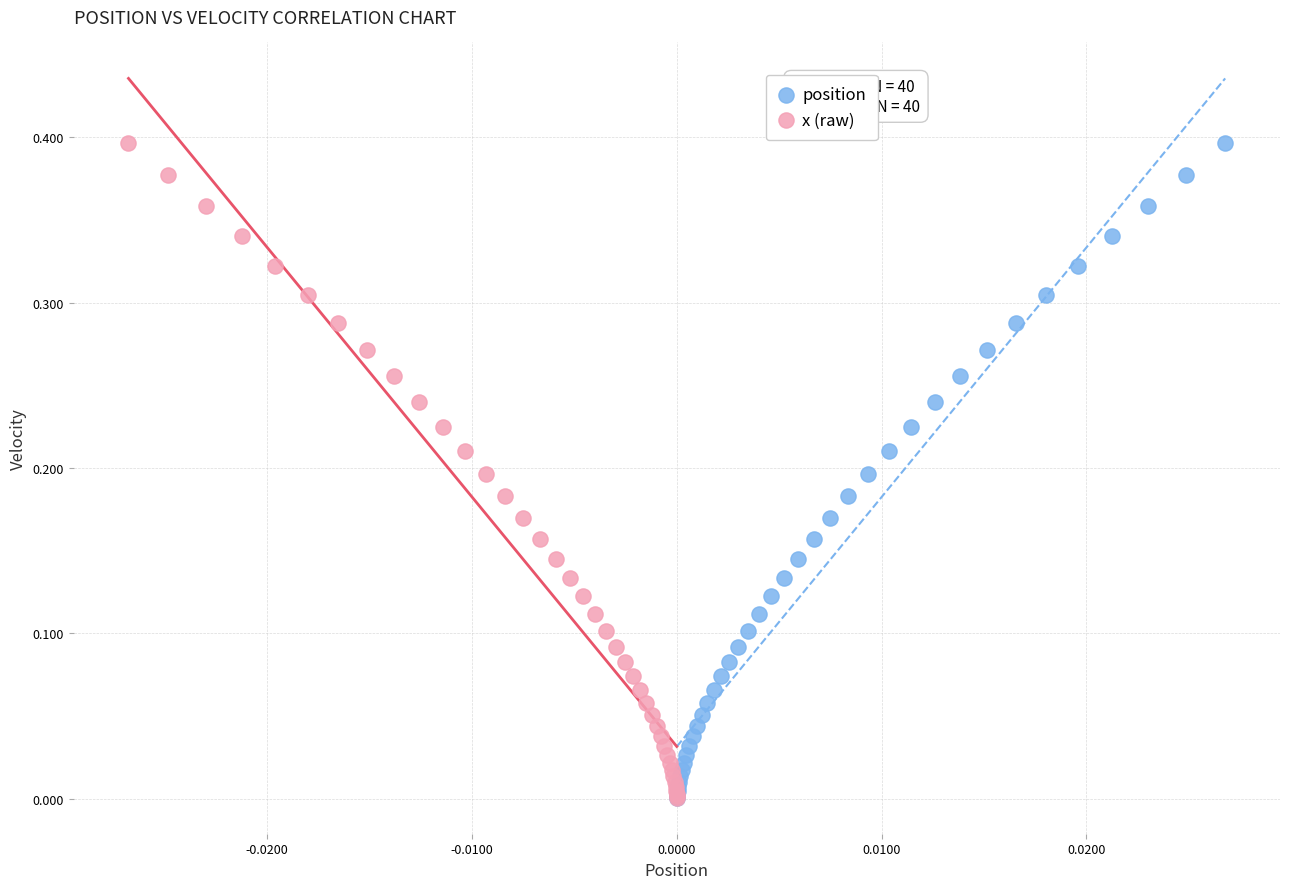

What are all the series names shown in the legend?

position, x (raw)